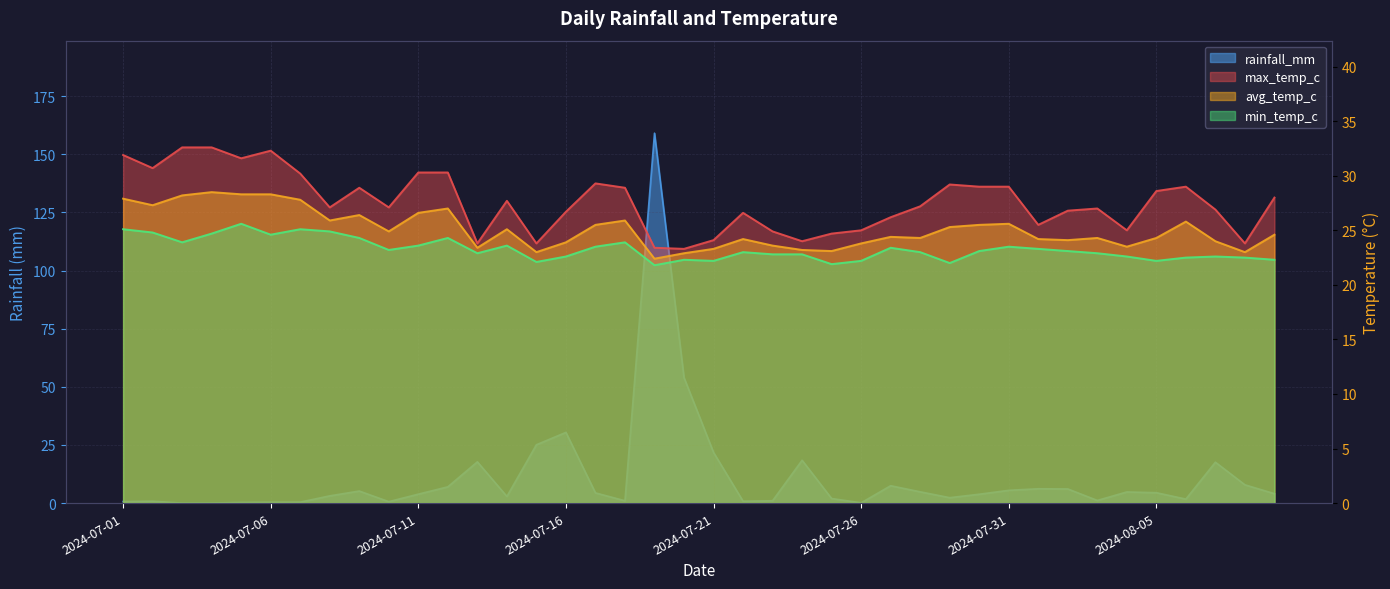

What is the sum of the rainfall_mm values at 2024-07-13 and 2024-07-05?

18.0